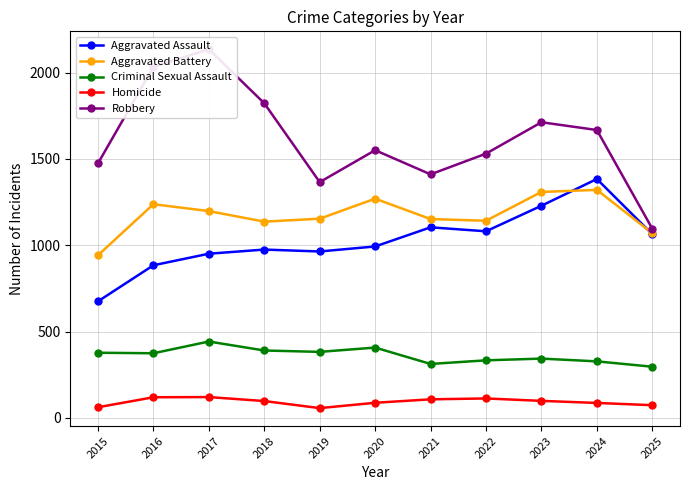

True or false: Robbery has a value of 3775 at 2017.

False